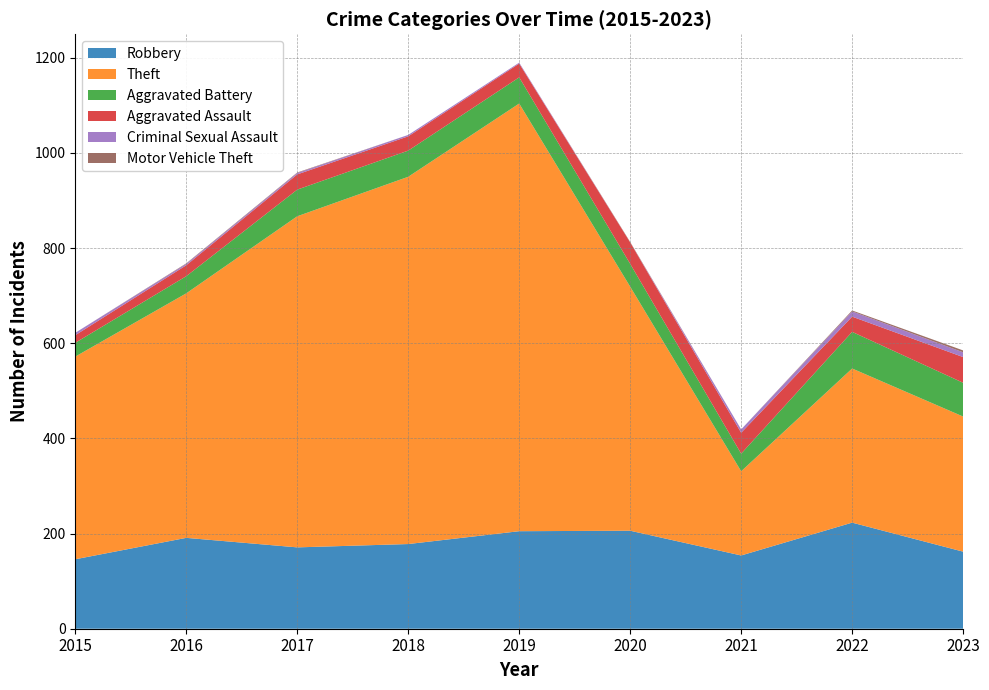

Reading right to left, what are all the values shown in this chart?

Robbery: 2023=162	2022=223	2021=154	2020=206	2019=205	2018=178	2017=171	2016=191	2015=146
Theft: 2023=284	2022=324	2021=177	2020=513	2019=899	2018=772	2017=696	2016=514	2015=426
Aggravated Battery: 2023=71	2022=77	2021=37	2020=48	2019=55	2018=55	2017=56	2016=36	2015=29
Aggravated Assault: 2023=54	2022=32	2021=44	2020=45	2019=29	2018=30	2017=32	2016=23	2015=16
Criminal Sexual Assault: 2023=10	2022=11	2021=7	2020=0	2019=2	2018=3	2017=3	2016=3	2015=5
Motor Vehicle Theft: 2023=4	2022=2	2021=0	2020=1	2019=0	2018=0	2017=1	2016=1	2015=0